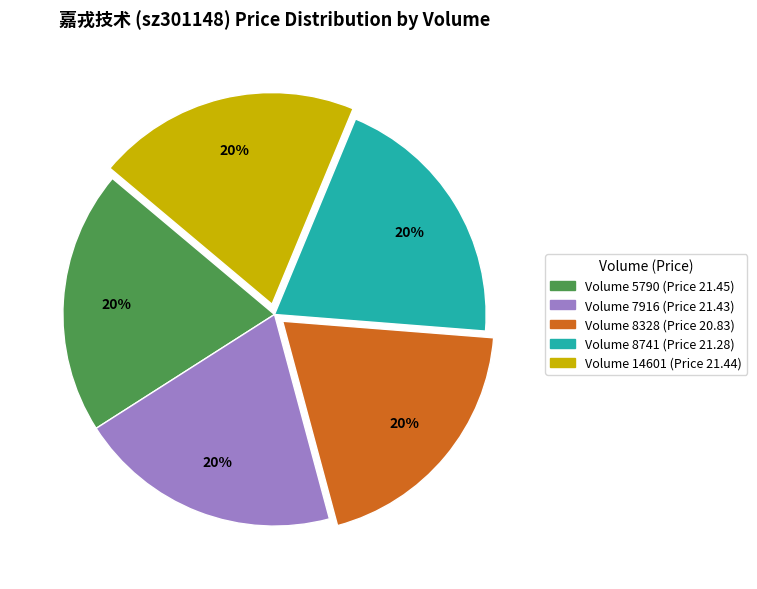

To the nearest percent, what is the combined percentage of Volume 14601 (Price 21.44) and Volume 7916 (Price 21.43)?

40%